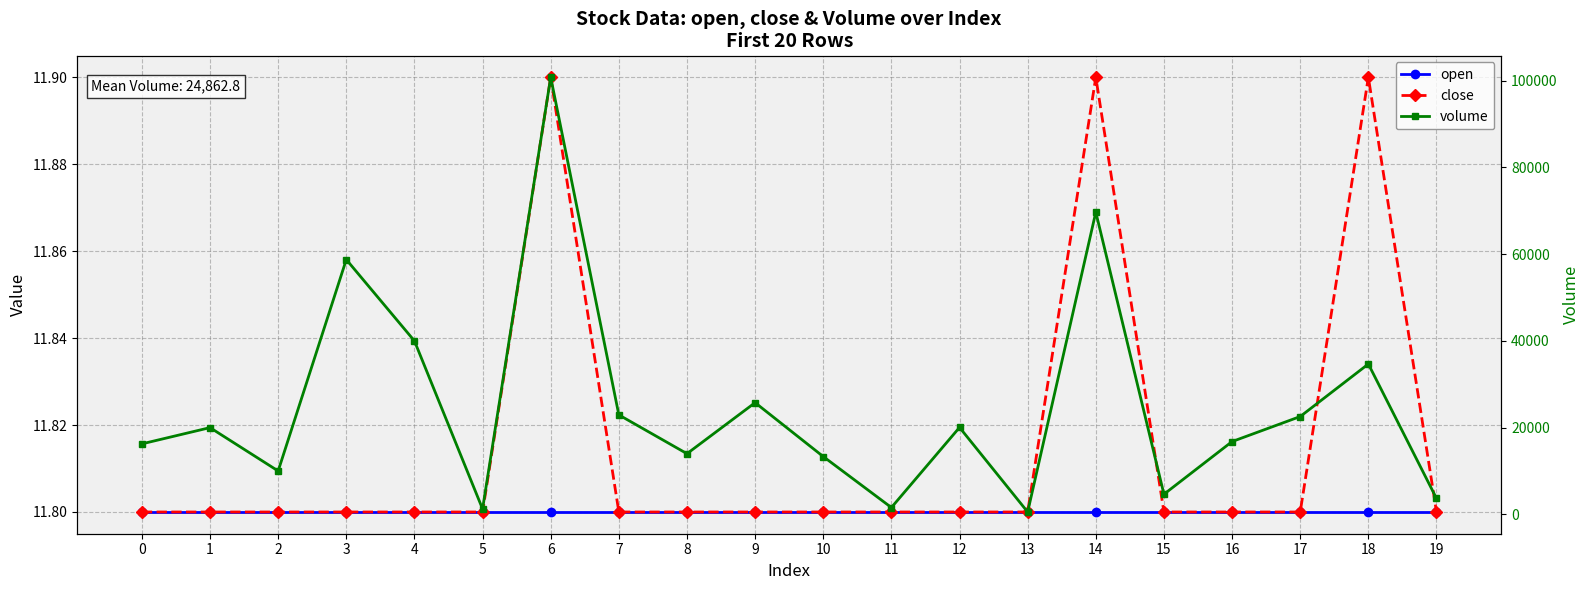

True or false: volume has more than 0 points higher than both neighbors.

True